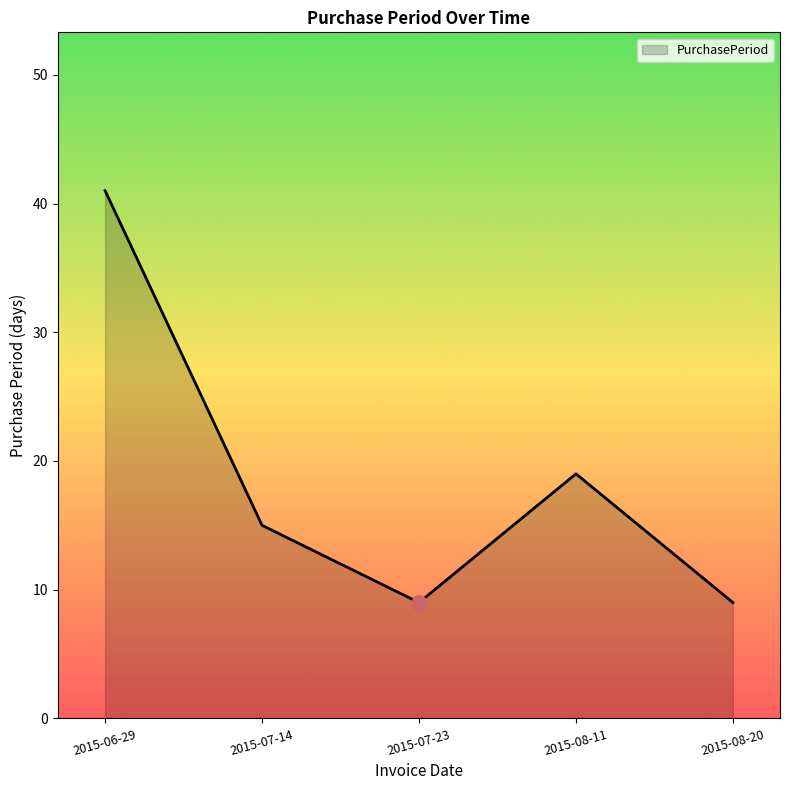

What is the change in value from 2015-06-29 to 2015-08-11?

-22